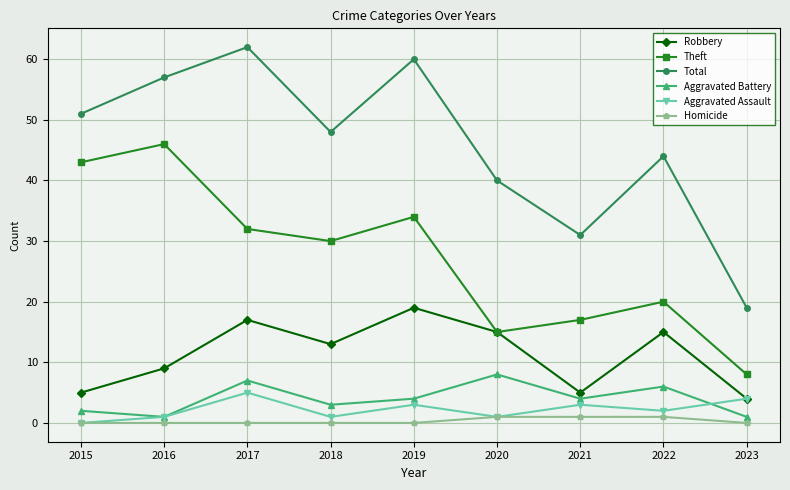

What is the sum of all Theft values?

245